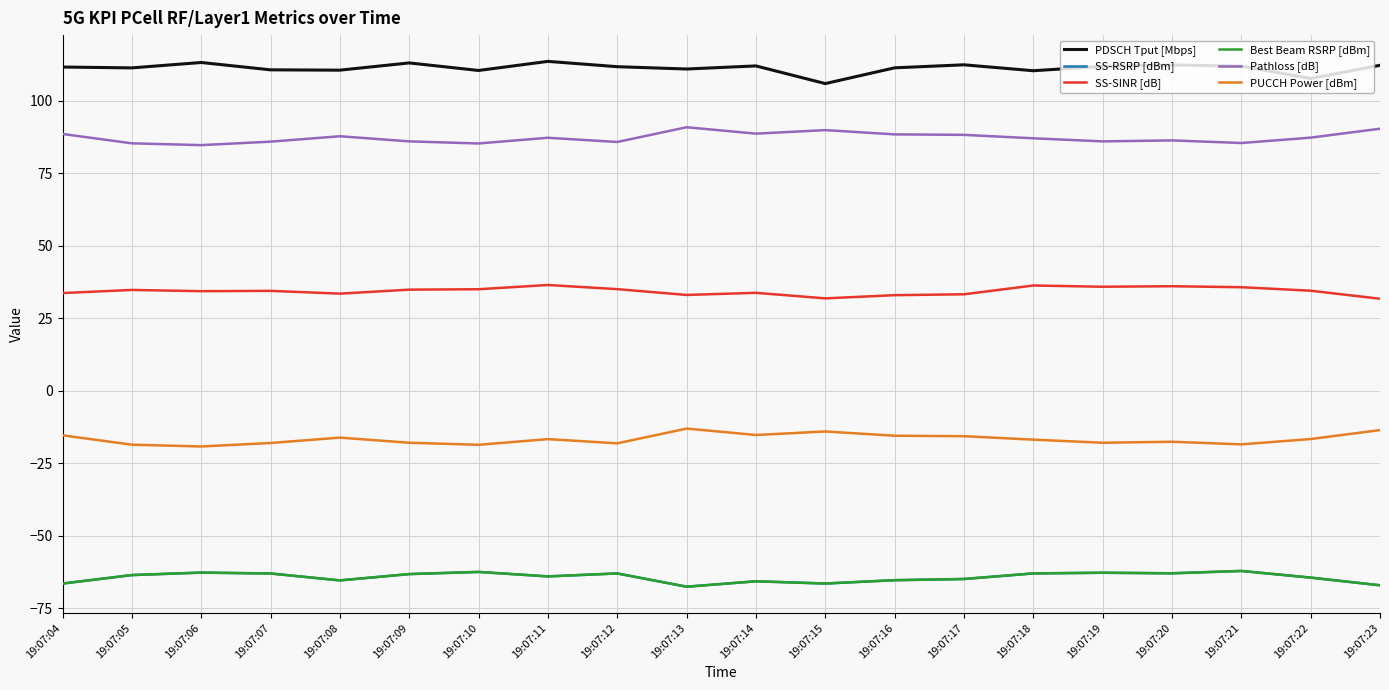

Reading right to left, list all the values displayed in this chart.

PDSCH Tput [Mbps]: 19:07:23=112.3	19:07:22=107.8	19:07:21=112.0	19:07:20=112.4	19:07:19=112.0	19:07:18=110.4	19:07:17=112.5	19:07:16=111.4	19:07:15=106.0	19:07:14=112.1	19:07:13=111.0	19:07:12=111.8	19:07:11=113.7	19:07:10=110.5	19:07:09=113.1	19:07:08=110.6	19:07:07=110.7	19:07:06=113.3	19:07:05=111.4	19:07:04=111.7
SS-RSRP [dBm]: 19:07:23=-67.1	19:07:22=-64.5	19:07:21=-62.2	19:07:20=-63.0	19:07:19=-62.8	19:07:18=-63.0	19:07:17=-65.0	19:07:16=-65.4	19:07:15=-66.5	19:07:14=-65.7	19:07:13=-67.6	19:07:12=-63.0	19:07:11=-64.0	19:07:10=-62.5	19:07:09=-63.2	19:07:08=-65.4	19:07:07=-63.0	19:07:06=-62.7	19:07:05=-63.6	19:07:04=-66.5
SS-SINR [dB]: 19:07:23=31.8	19:07:22=34.5	19:07:21=35.7	19:07:20=36.1	19:07:19=35.9	19:07:18=36.3	19:07:17=33.3	19:07:16=33.0	19:07:15=31.9	19:07:14=33.8	19:07:13=33.1	19:07:12=35.1	19:07:11=36.5	19:07:10=35.0	19:07:09=34.9	19:07:08=33.5	19:07:07=34.5	19:07:06=34.4	19:07:05=34.8	19:07:04=33.7
Best Beam RSRP [dBm]: 19:07:23=-67.1	19:07:22=-64.5	19:07:21=-62.2	19:07:20=-63.0	19:07:19=-62.8	19:07:18=-63.0	19:07:17=-65.0	19:07:16=-65.4	19:07:15=-66.5	19:07:14=-65.7	19:07:13=-67.6	19:07:12=-63.0	19:07:11=-64.0	19:07:10=-62.5	19:07:09=-63.2	19:07:08=-65.4	19:07:07=-63.0	19:07:06=-62.7	19:07:05=-63.6	19:07:04=-66.5
Pathloss [dB]: 19:07:23=90.4	19:07:22=87.3	19:07:21=85.5	19:07:20=86.4	19:07:19=86.1	19:07:18=87.1	19:07:17=88.3	19:07:16=88.5	19:07:15=90.0	19:07:14=88.7	19:07:13=90.9	19:07:12=85.8	19:07:11=87.3	19:07:10=85.3	19:07:09=86.1	19:07:08=87.8	19:07:07=86.0	19:07:06=84.8	19:07:05=85.4	19:07:04=88.6
PUCCH Power [dBm]: 19:07:23=-13.6	19:07:22=-16.6	19:07:21=-18.5	19:07:20=-17.6	19:07:19=-17.9	19:07:18=-16.9	19:07:17=-15.7	19:07:16=-15.5	19:07:15=-14.0	19:07:14=-15.2	19:07:13=-13.1	19:07:12=-18.1	19:07:11=-16.7	19:07:10=-18.6	19:07:09=-17.9	19:07:08=-16.2	19:07:07=-18.0	19:07:06=-19.2	19:07:05=-18.6	19:07:04=-15.4